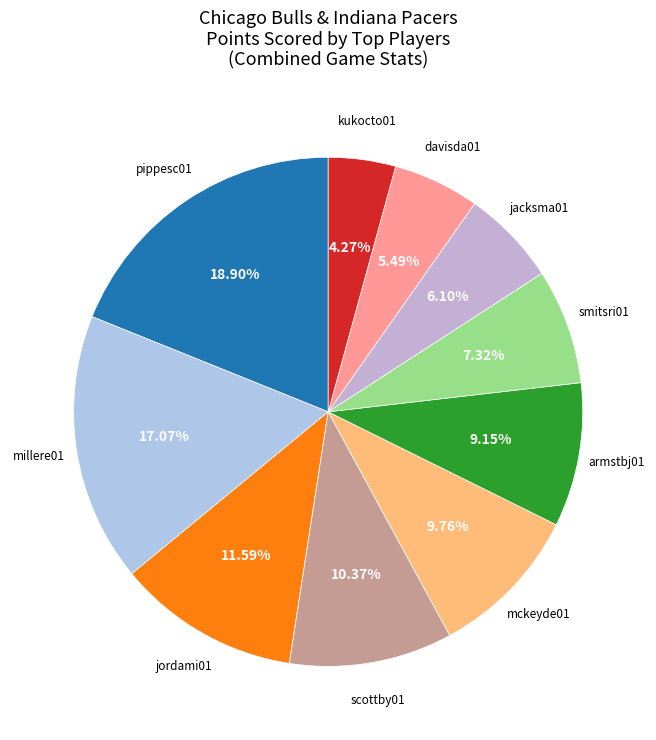

Is the sum of pippesc01 and kukocto01 greater than half?

No